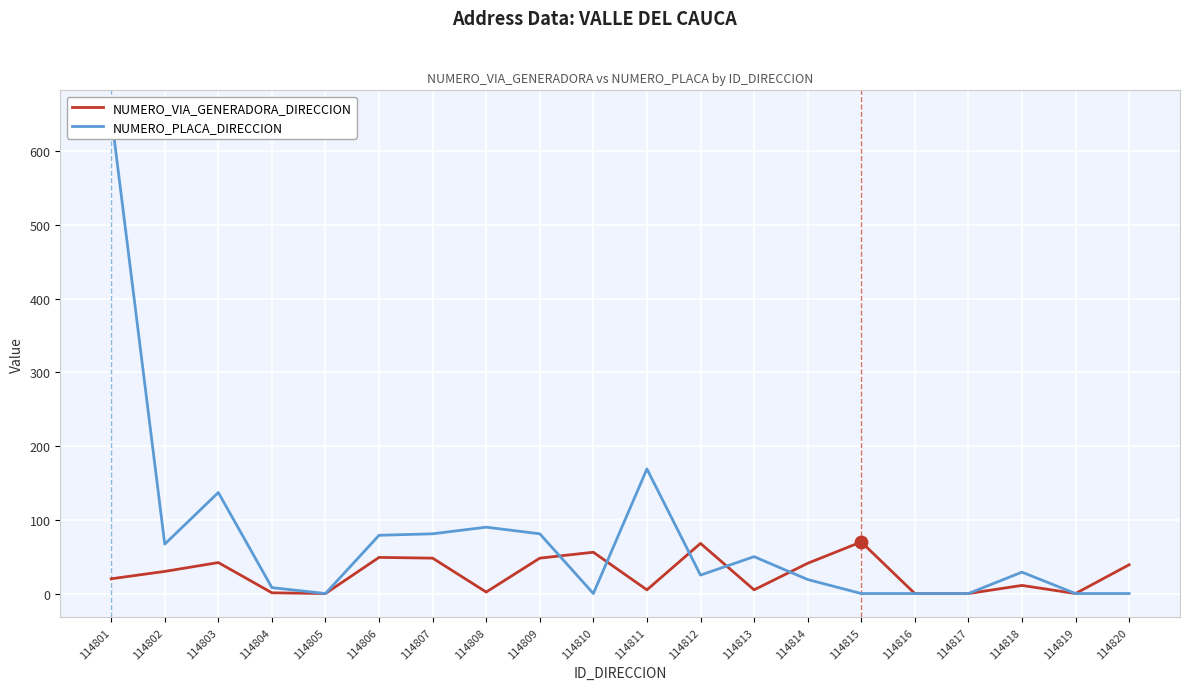

Which series changed the most between 114810 and 114816?

NUMERO_VIA_GENERADORA_DIRECCION